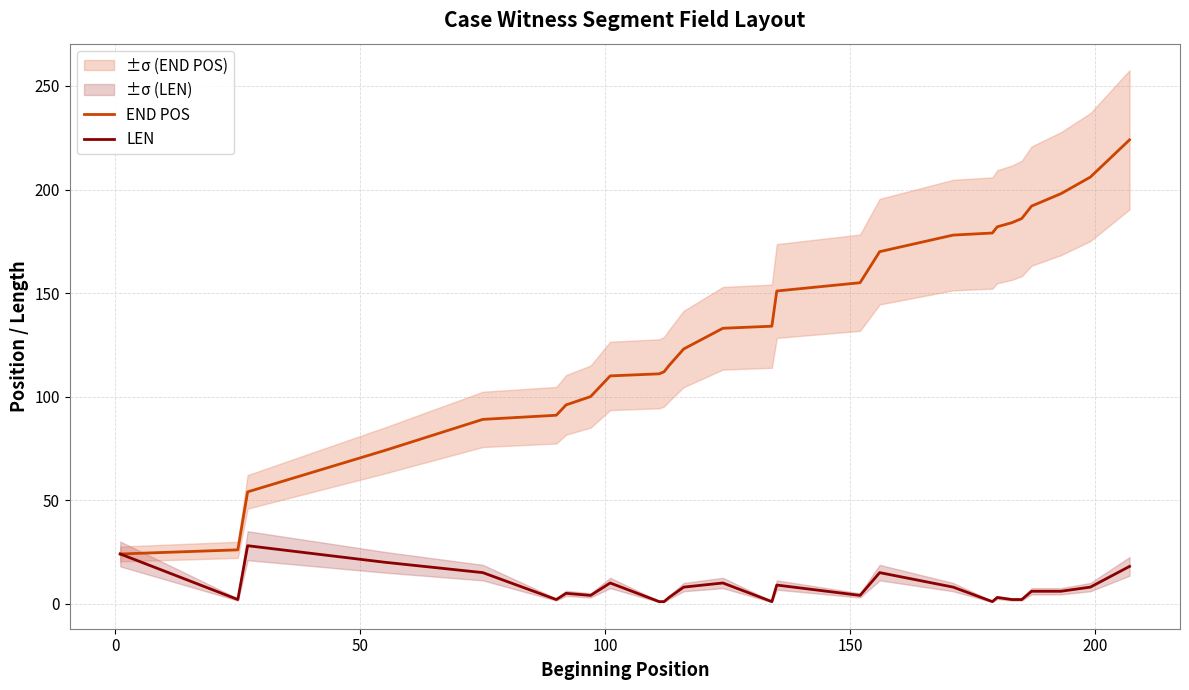

What is the greatest value displayed?

224